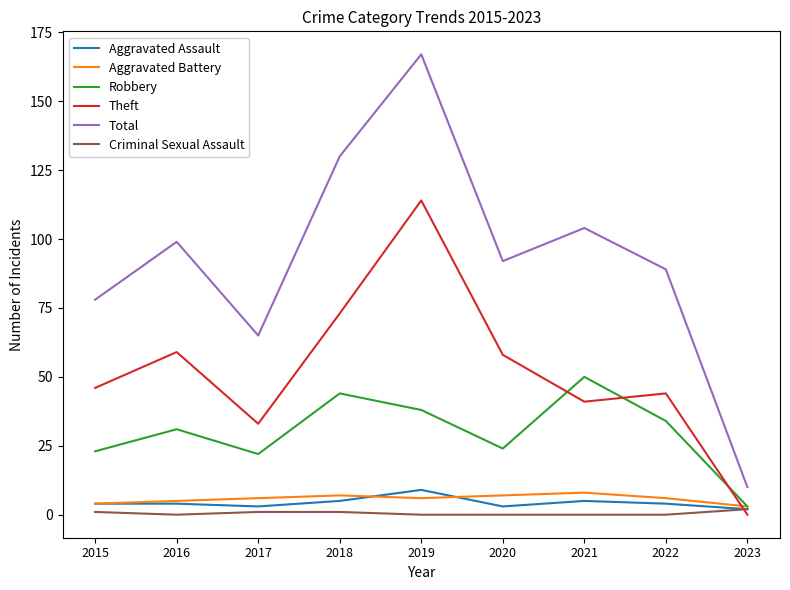

The Aggravated Battery series shows 6 at 2017. True or false?

True